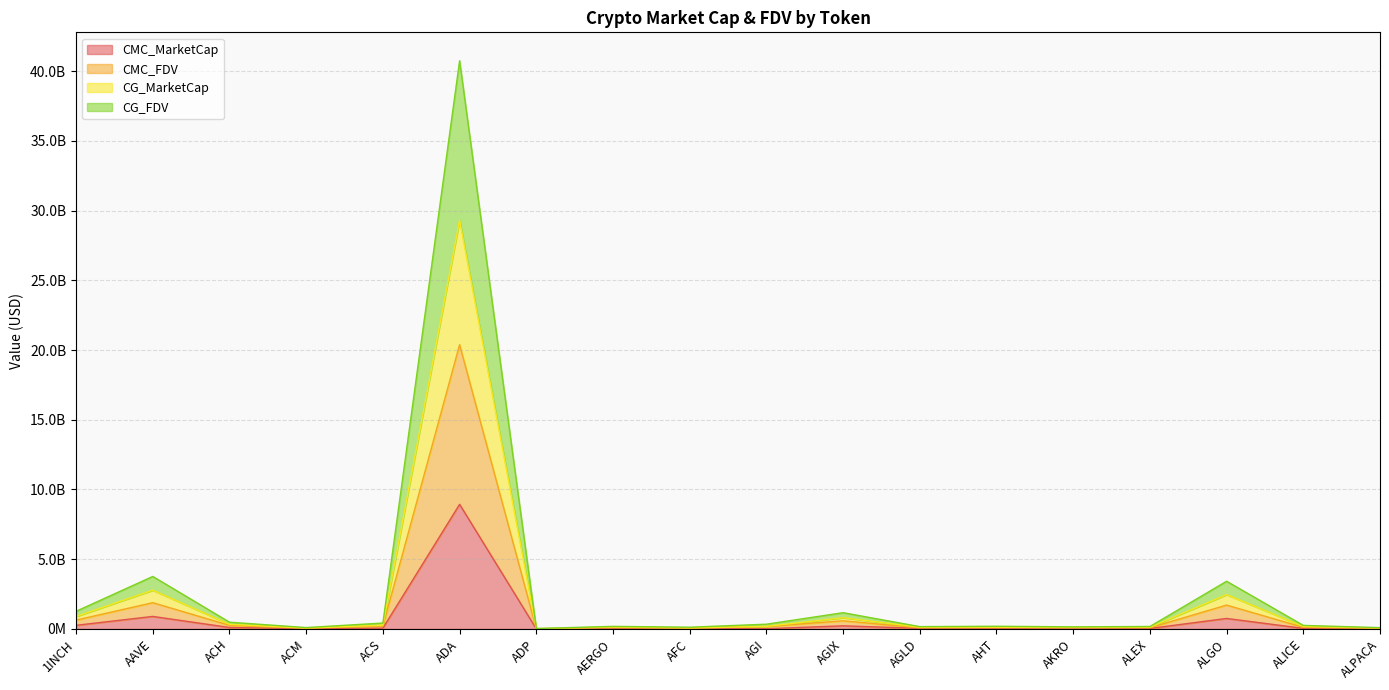

True or false: CMC_FDV has a value of 632285667.4 at 1INCH.

True